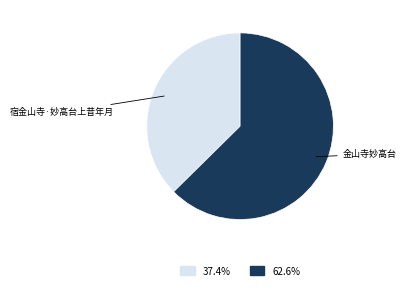

True or false: 金山寺妙高台 accounts for 51% of the total.

False